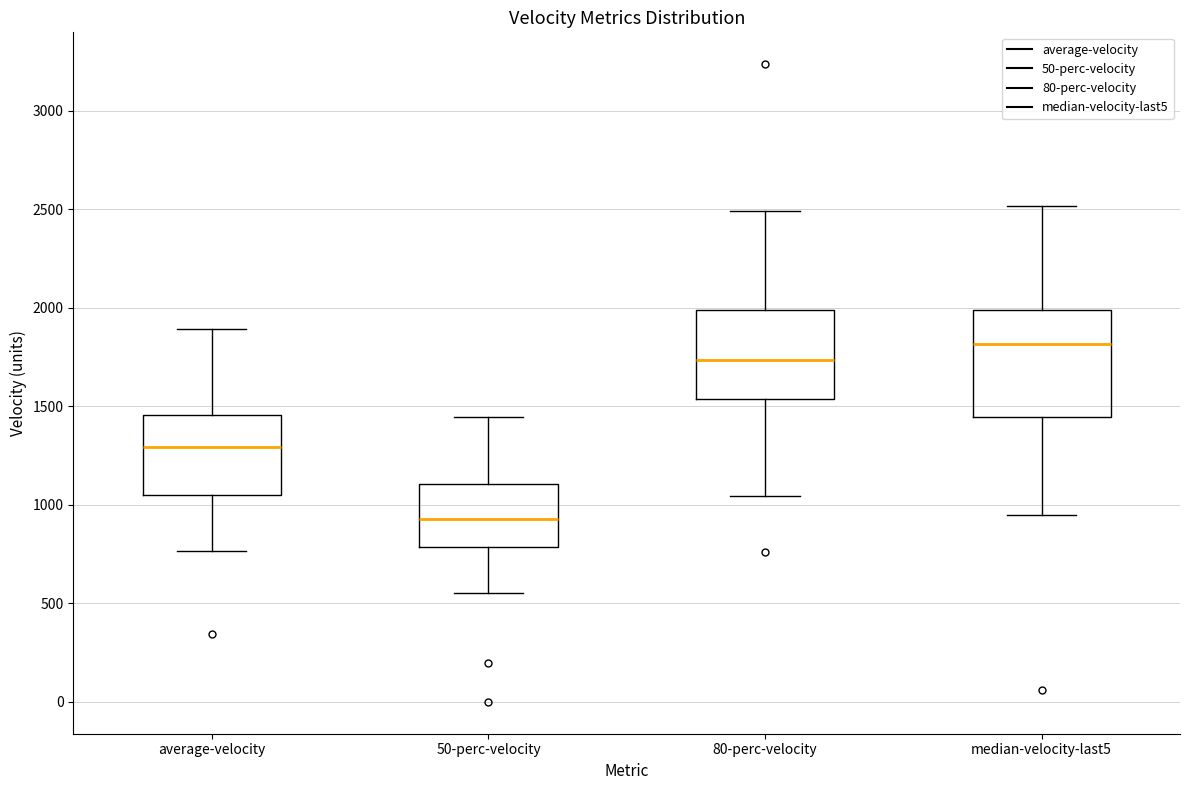

Which box's median line is the lowest?

50-perc-velocity